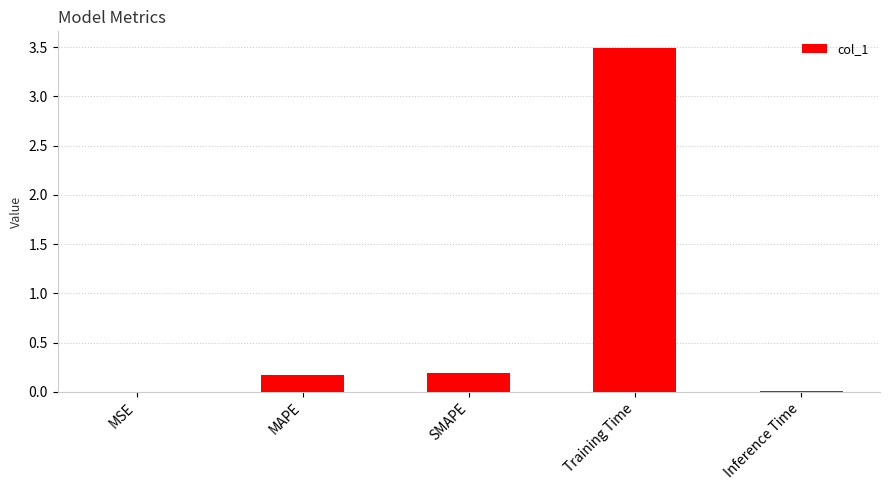

At which category does the chart reach its peak across all series?

Training Time